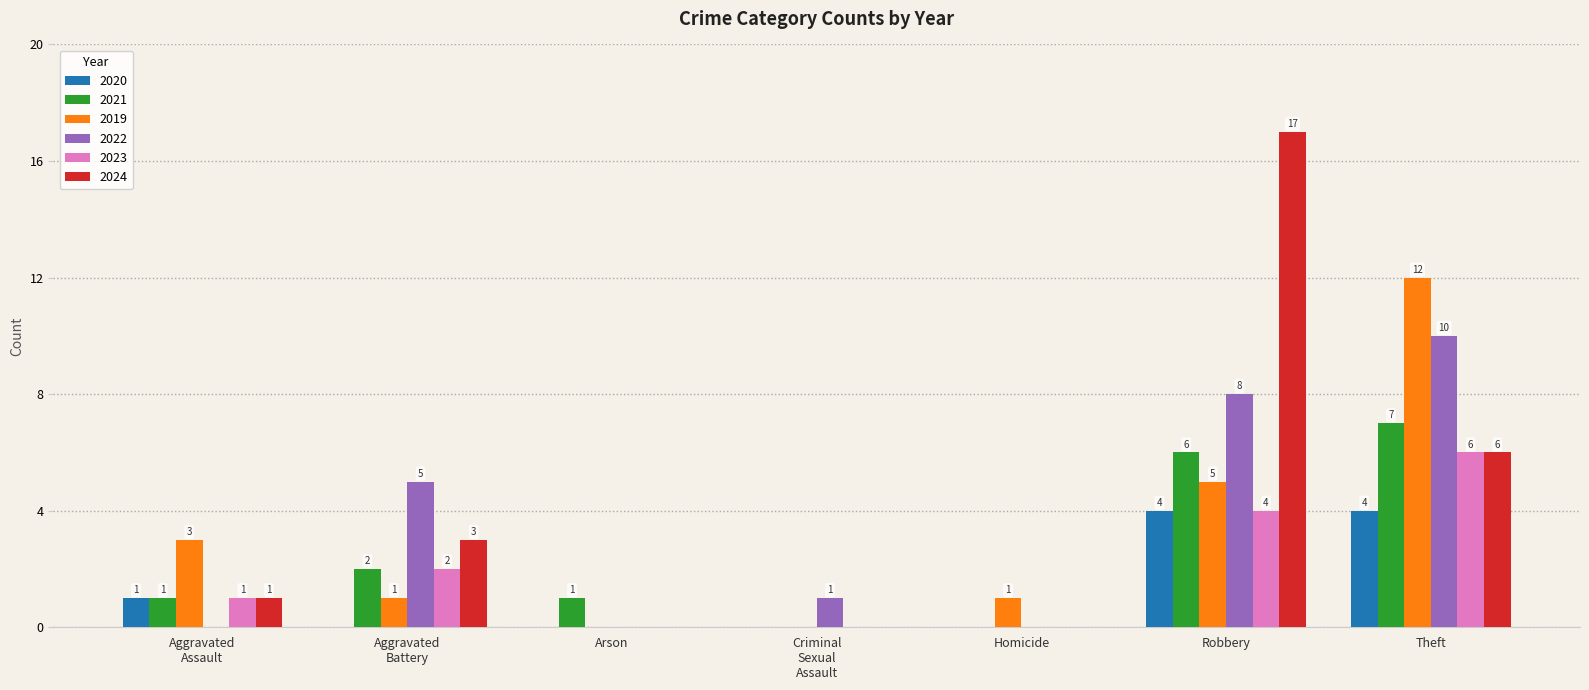

What are all the series names shown in the legend?

2020, 2021, 2019, 2022, 2023, 2024